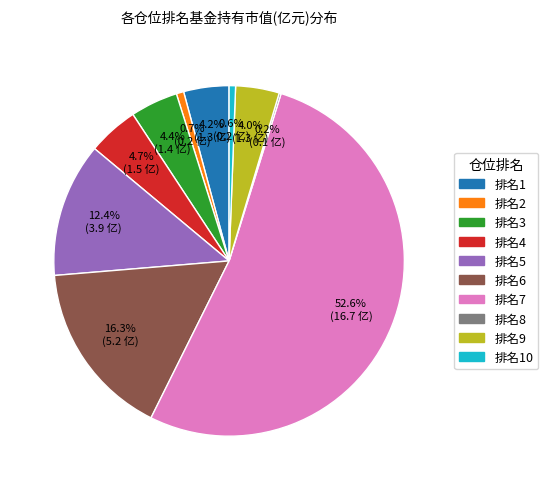

Is there any slice that represents more than half of the pie?

Yes